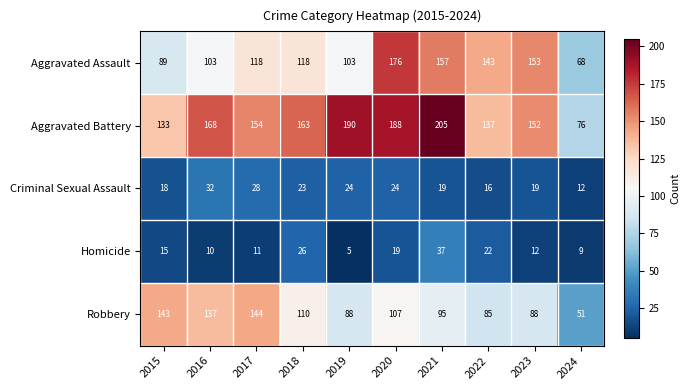

At which category does the chart reach its peak across all series?

2021